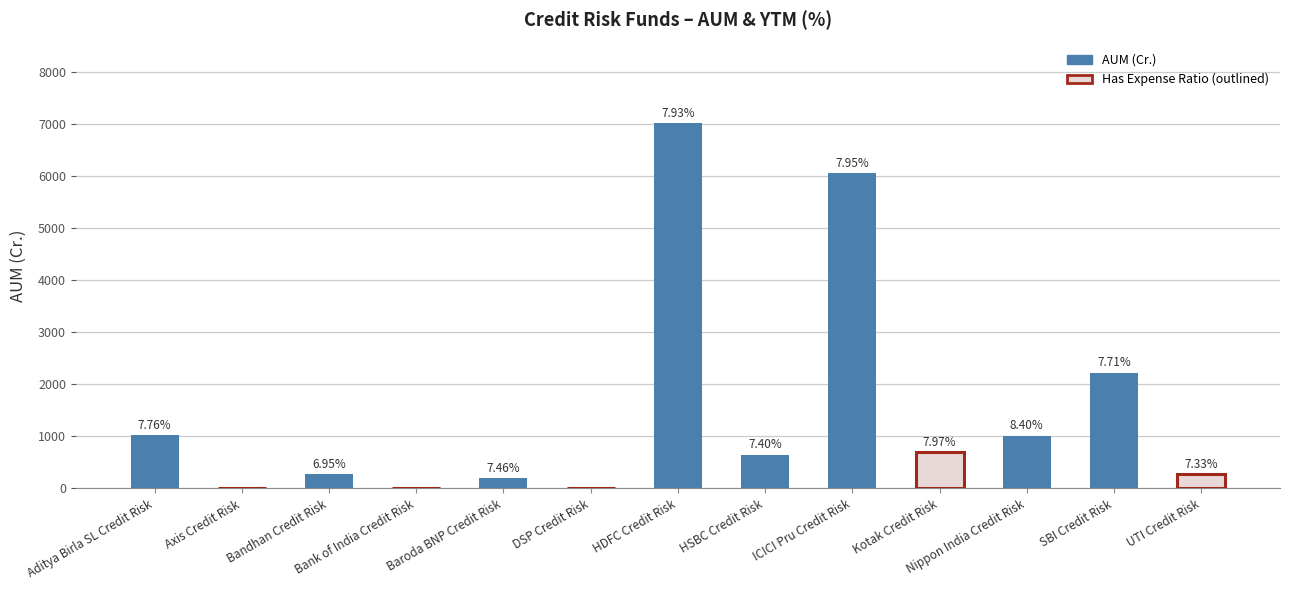

Approximately how many times larger is the value at Nippon India Credit Risk compared to ICICI Pru Credit Risk?

0.2